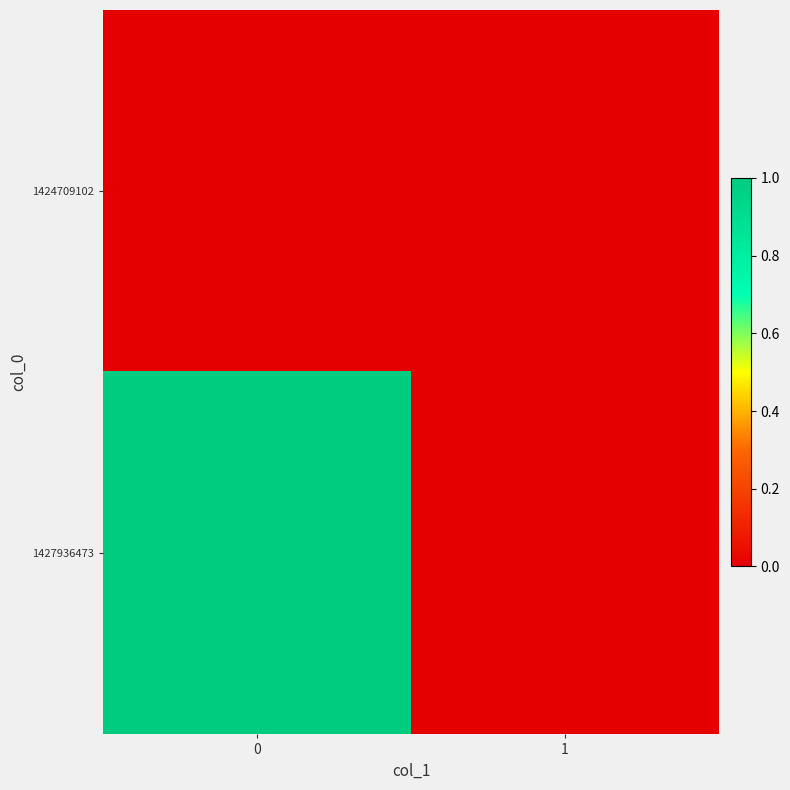

Reading left to right, extract all data points from this chart.

1424709102: 0=0	1=0
1427936473: 0=1	1=0